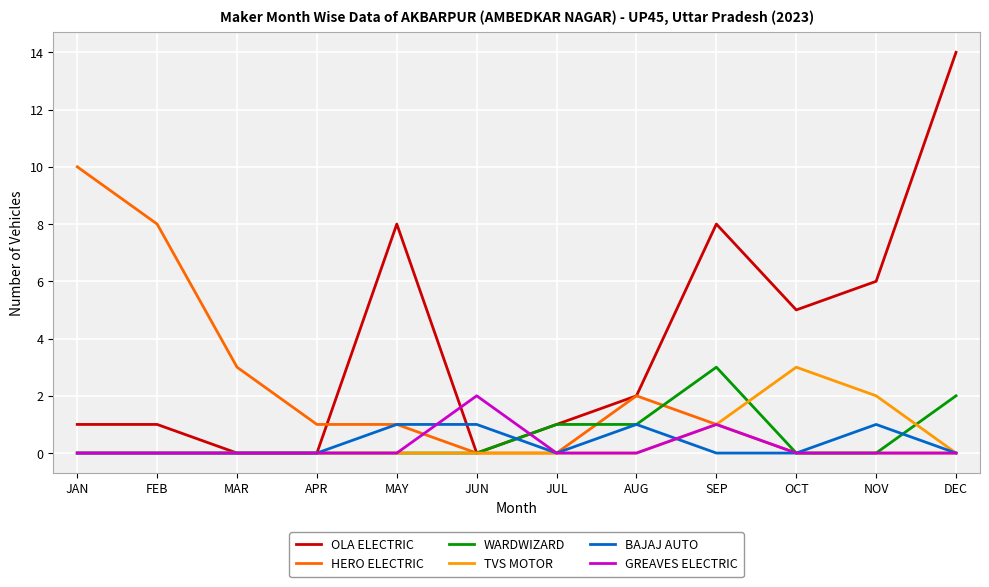

What is the sum of all GREAVES ELECTRIC values?

3